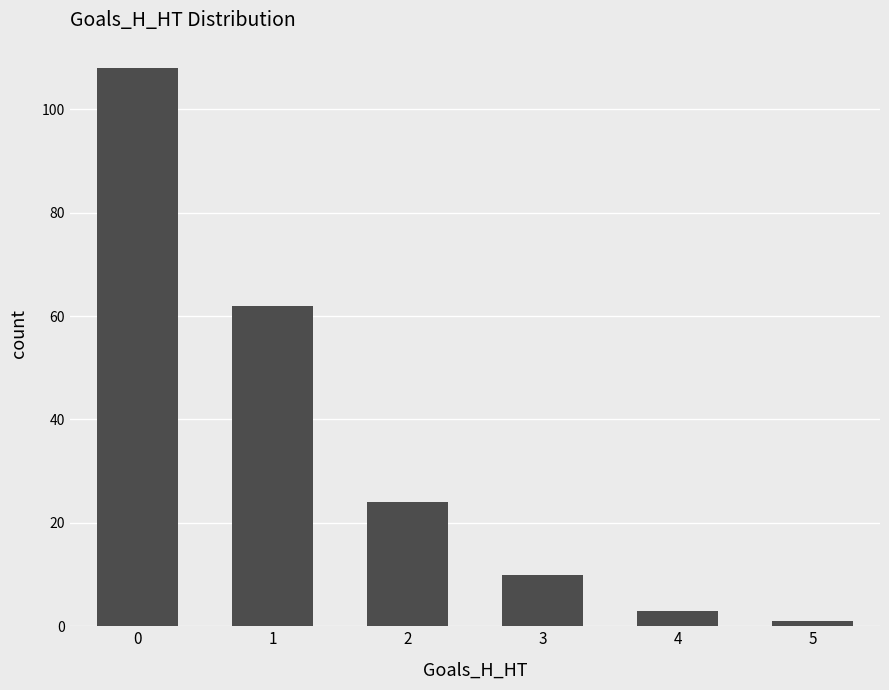

The value at 3 is 15. True or false?

False